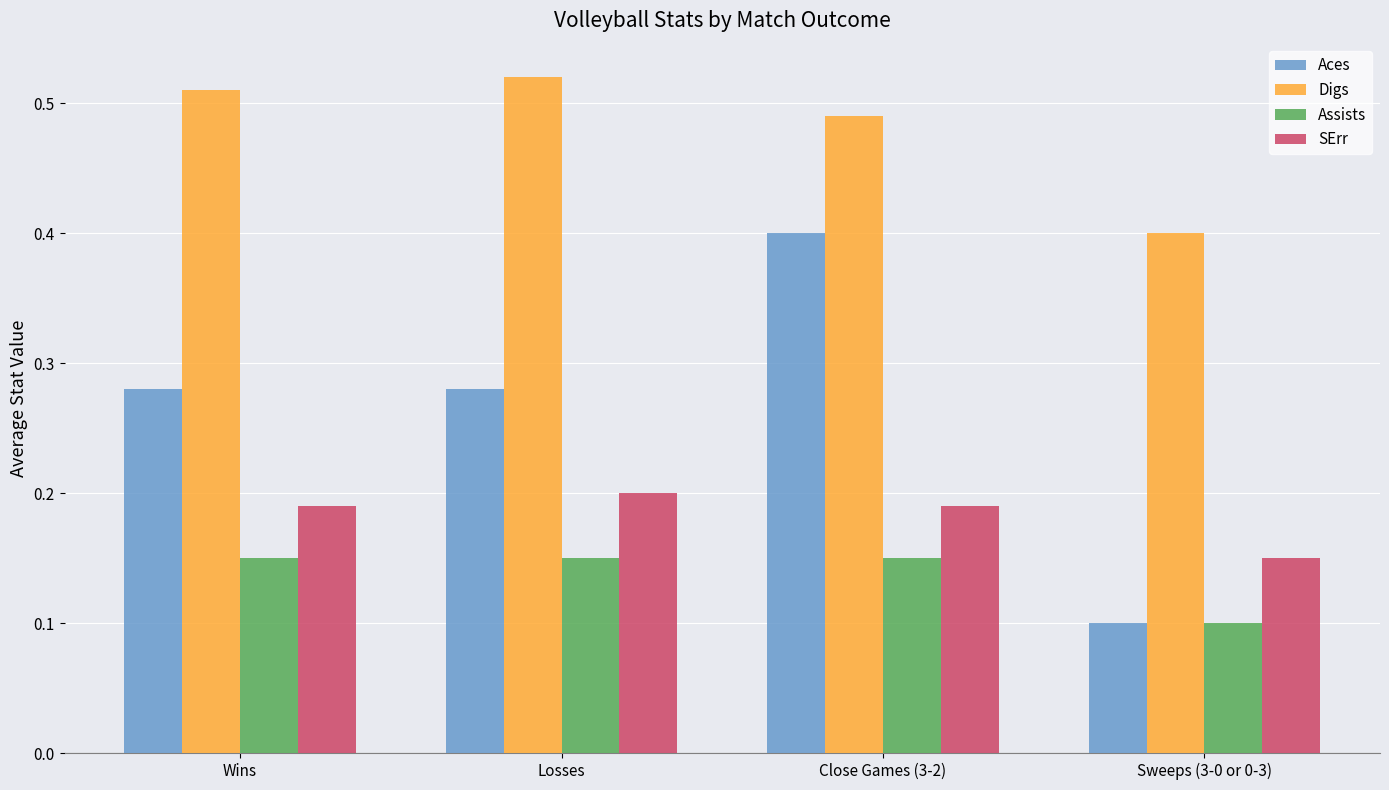

What is the sum of the Aces values at Losses and Close Games (3-2)?

0.7